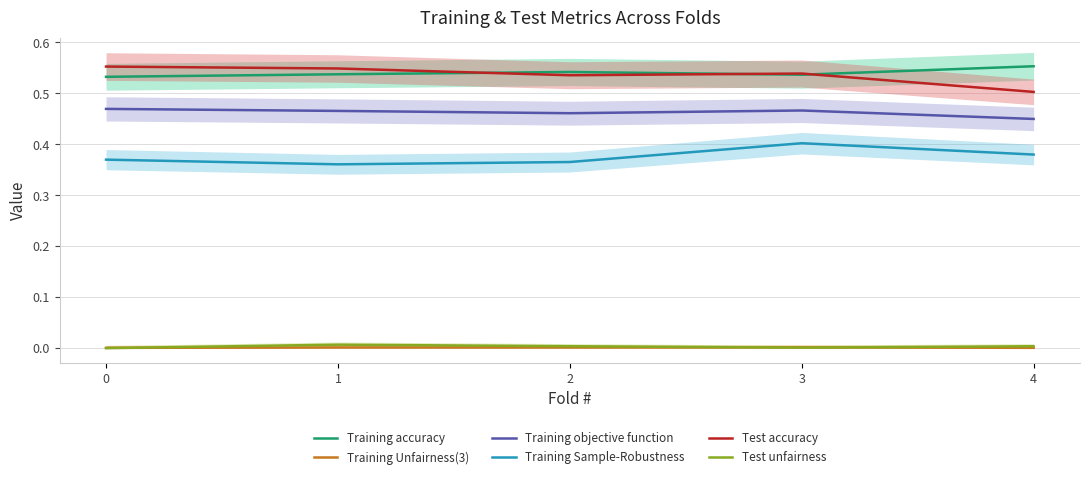

What is the sum of the Training objective function values at 2 and 1?

0.9